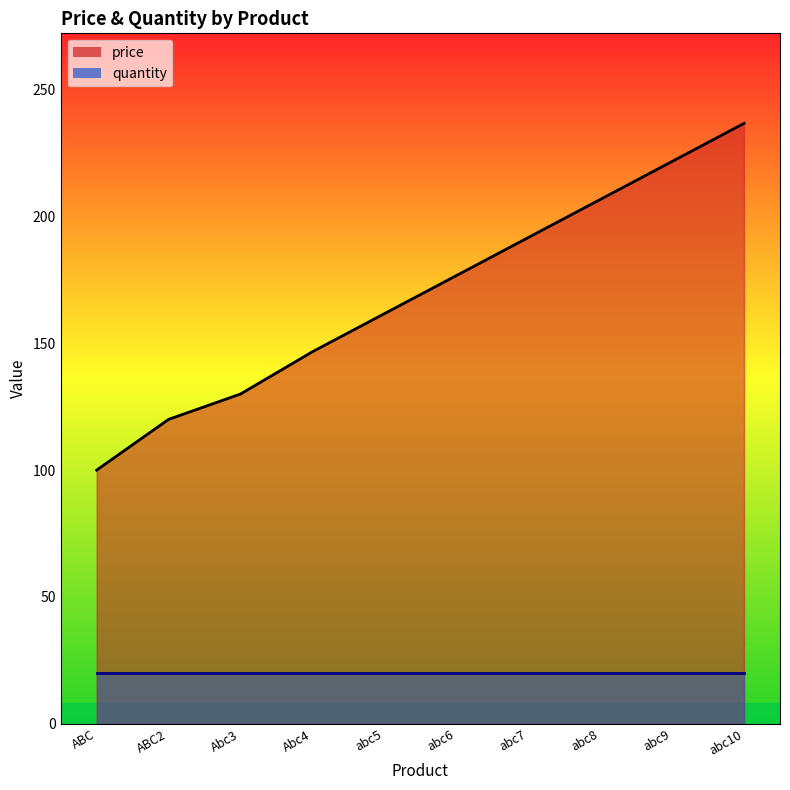

What is the greatest value displayed?

236.7